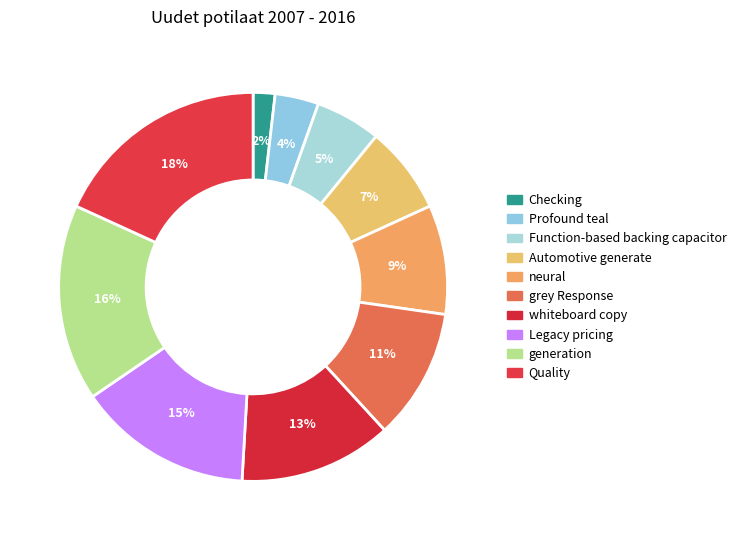

What is the smallest slice in the pie chart?

Checking